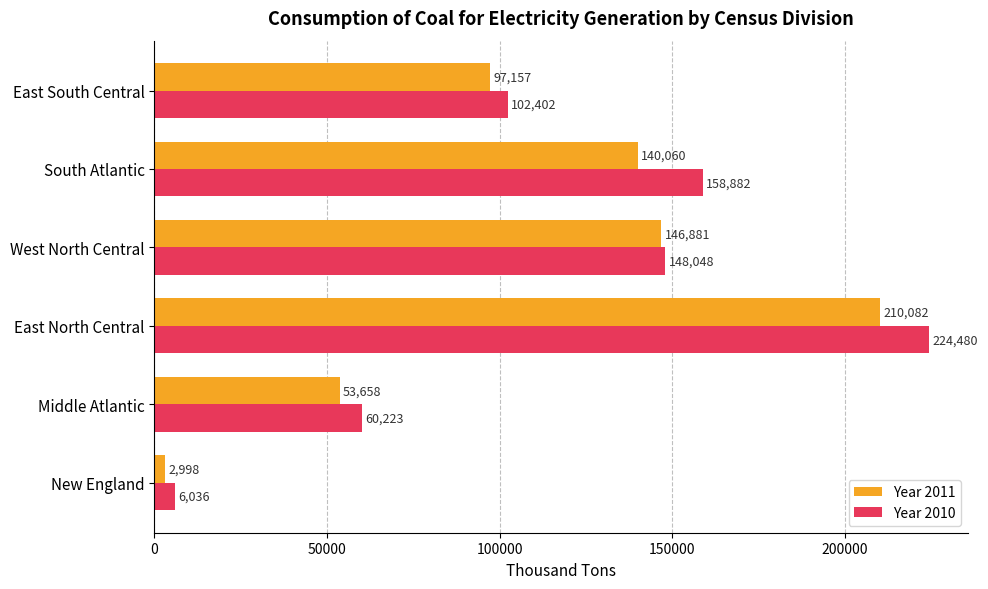

Rank the series by their maximum value, from highest to lowest.

Year 2010, Year 2011